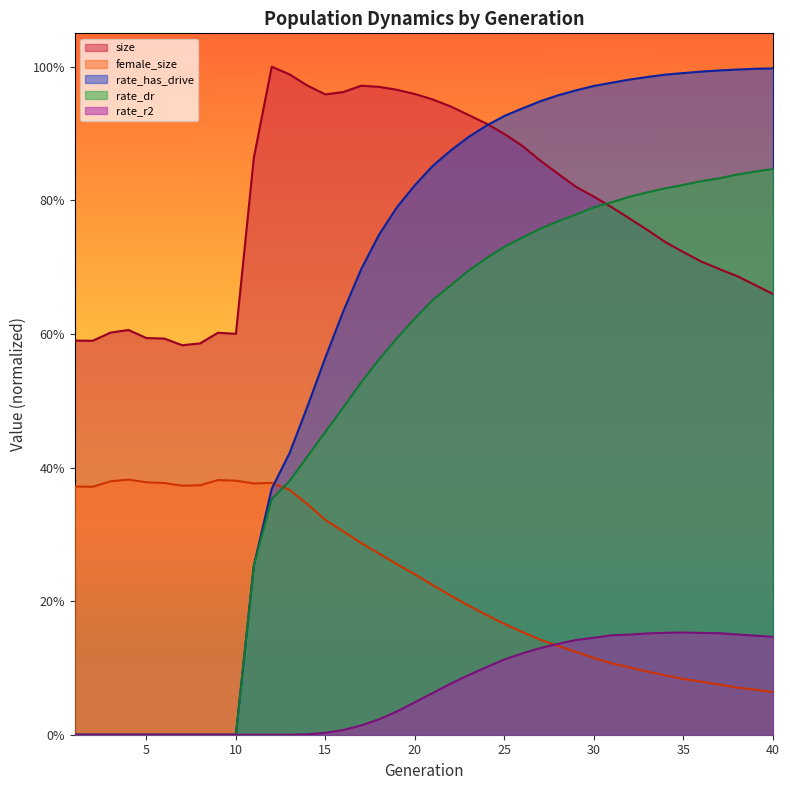

Is it true that female_size equals 0.1 at 11?

False